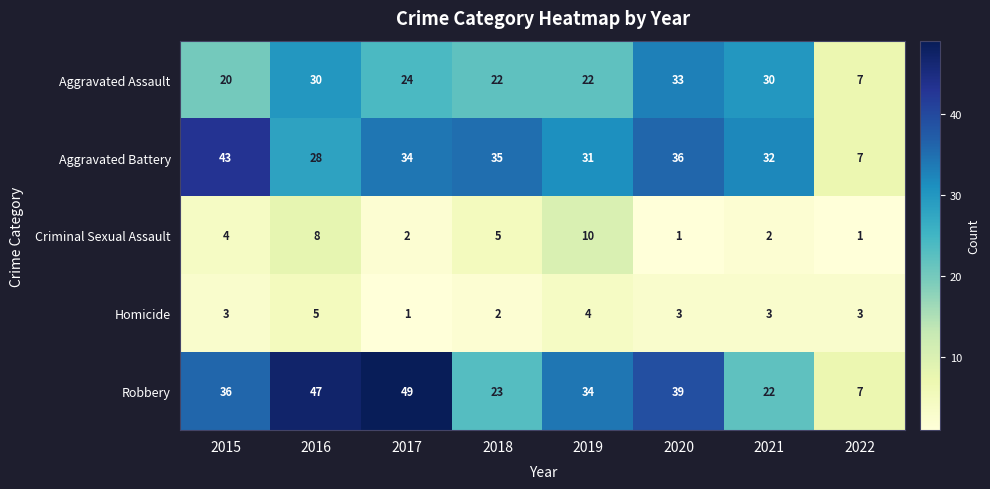

Is it true that Criminal Sexual Assault equals 2 at 2021?

True